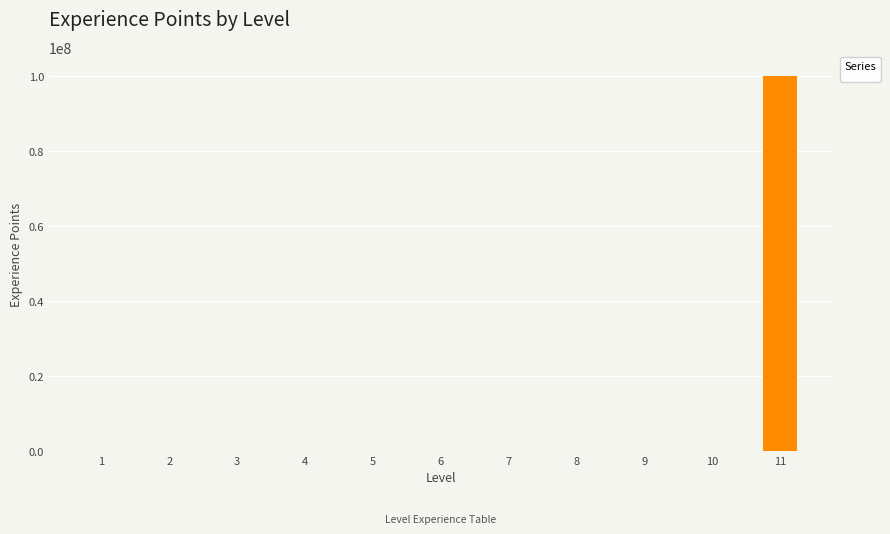

What is the maximum value shown in the chart?

99999999